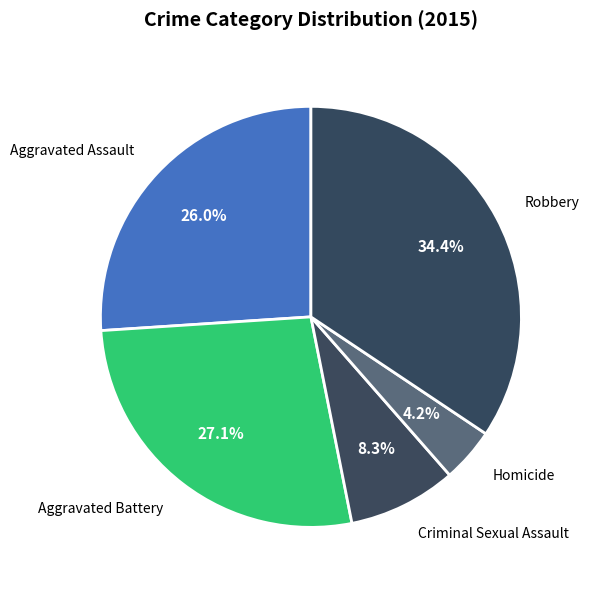

Which has a higher value, Homicide or Aggravated Assault?

Aggravated Assault